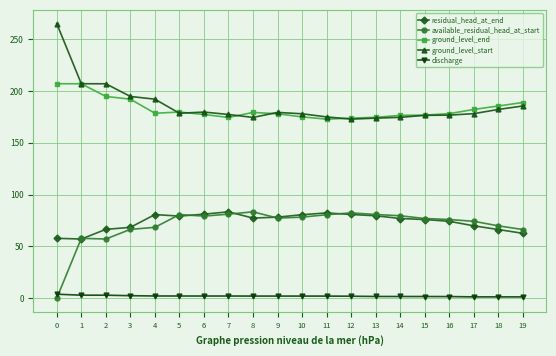

What is the sum of the discharge values at 11 and 1?

4.9